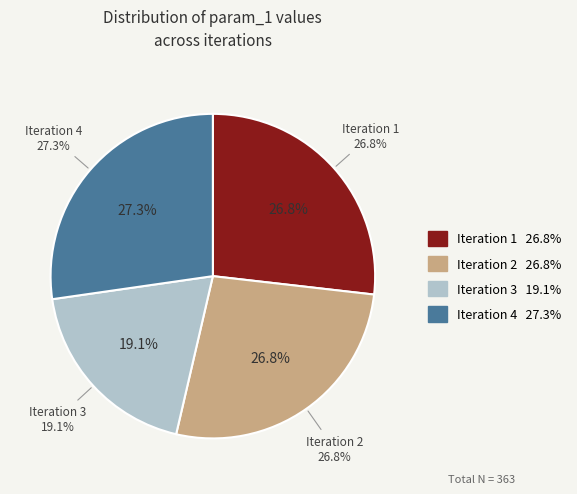

What percentage is the 2 slice, to the nearest percent?

27%